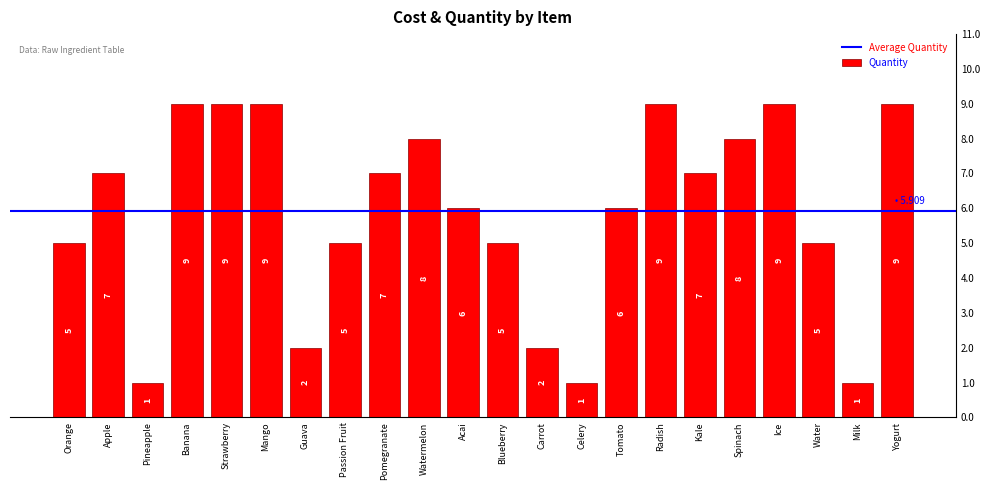

The value at Pineapple is 1. True or false?

True